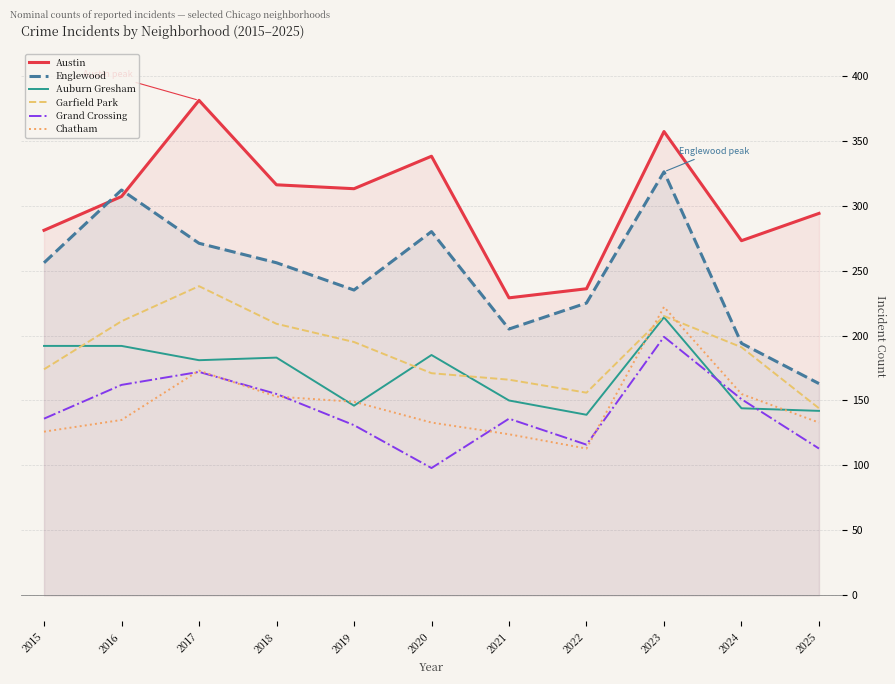

What is the total value across all series at 2015?

1165